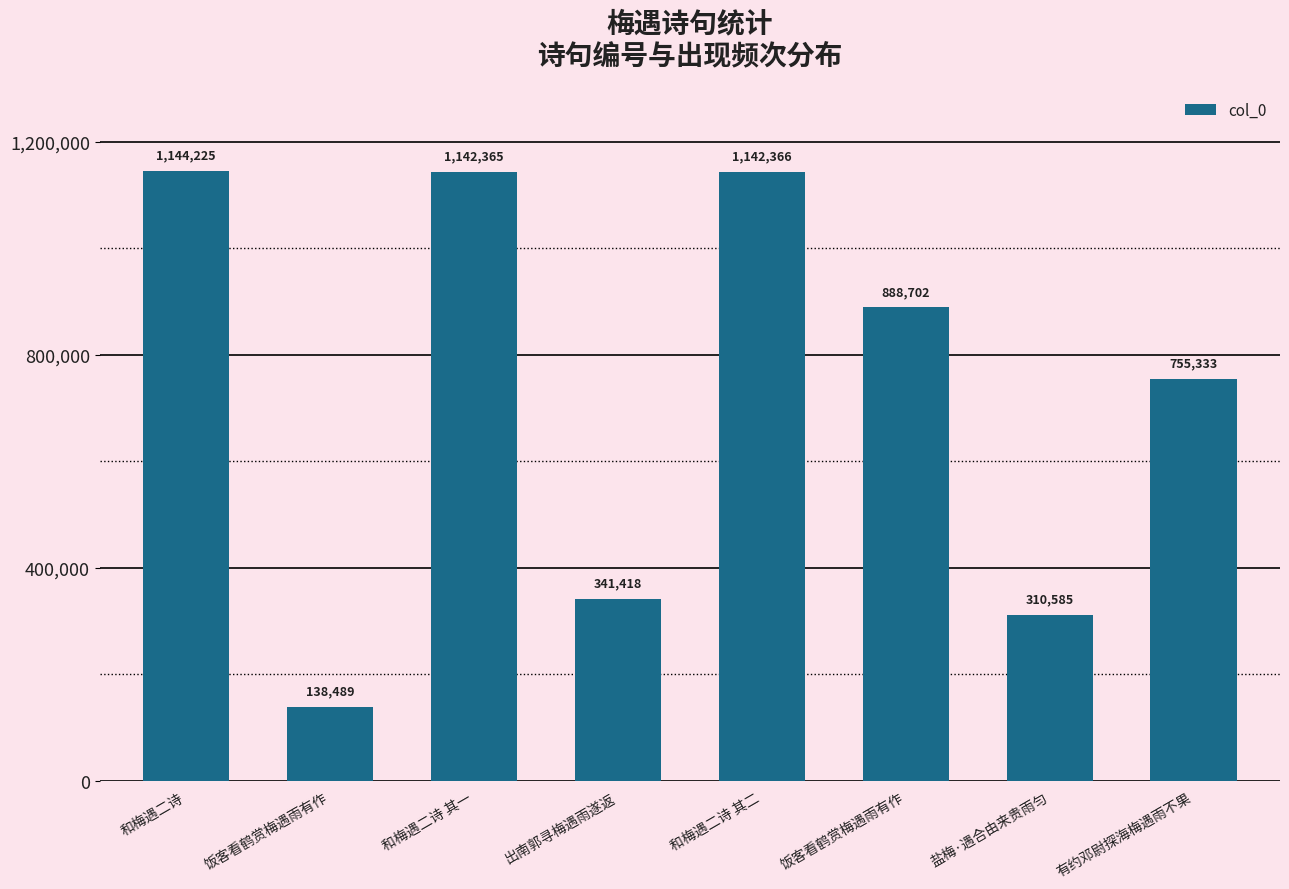

Are the bars horizontal?

No